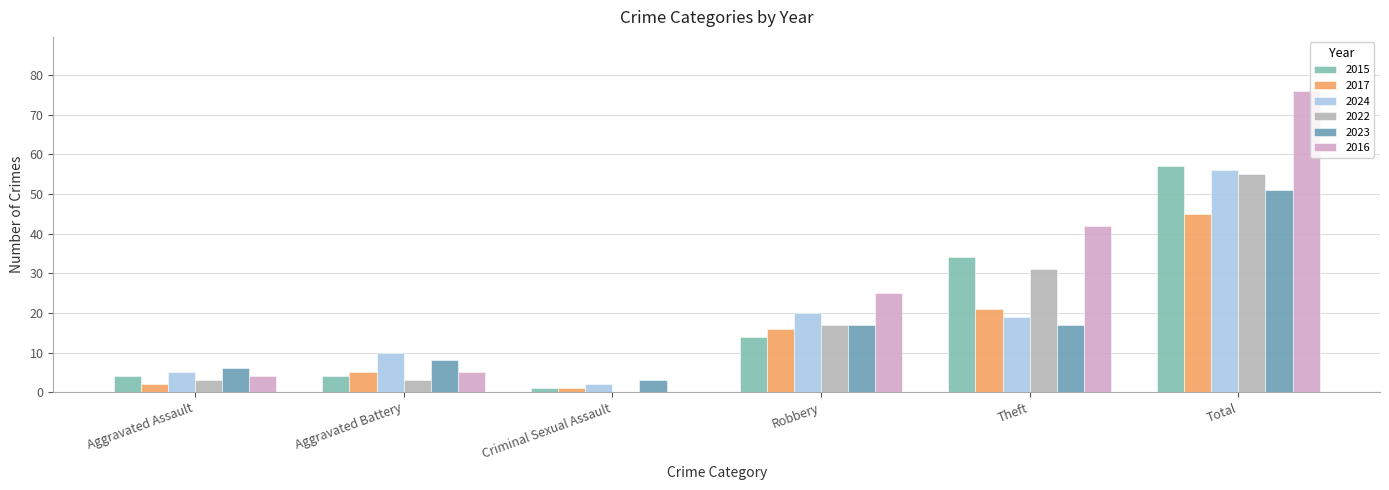

Which series has the largest total across all categories?

2016